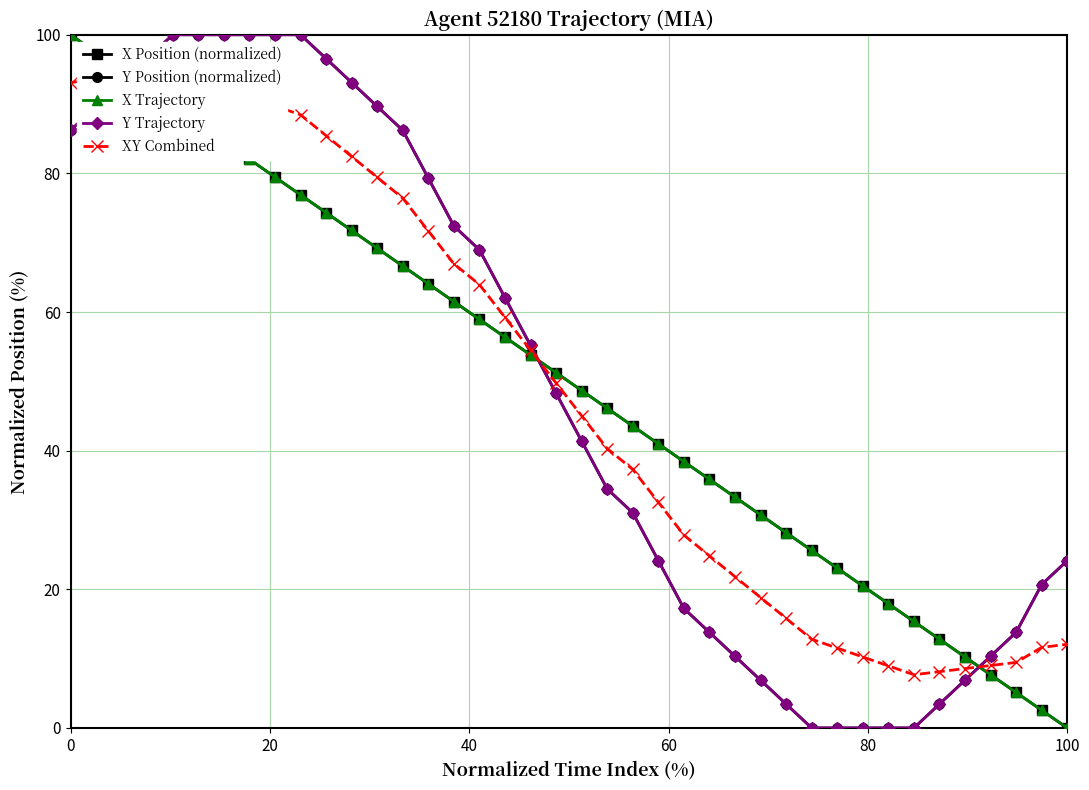

After their last crossing, which series has the higher values: XY Combined or Y Position (normalized)?

Y Position (normalized)